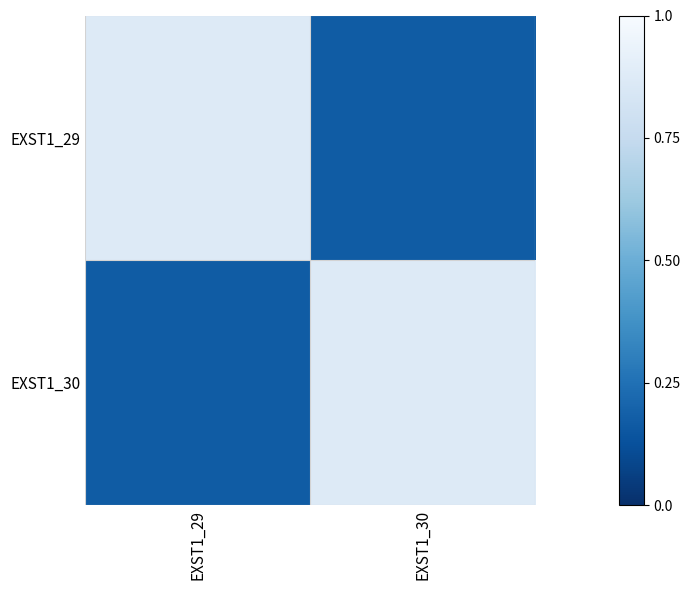

Reading left to right, extract all data points from this chart.

EXST1_29: EXST1_29=0.9	EXST1_30=0.2
EXST1_30: EXST1_29=0.2	EXST1_30=0.9